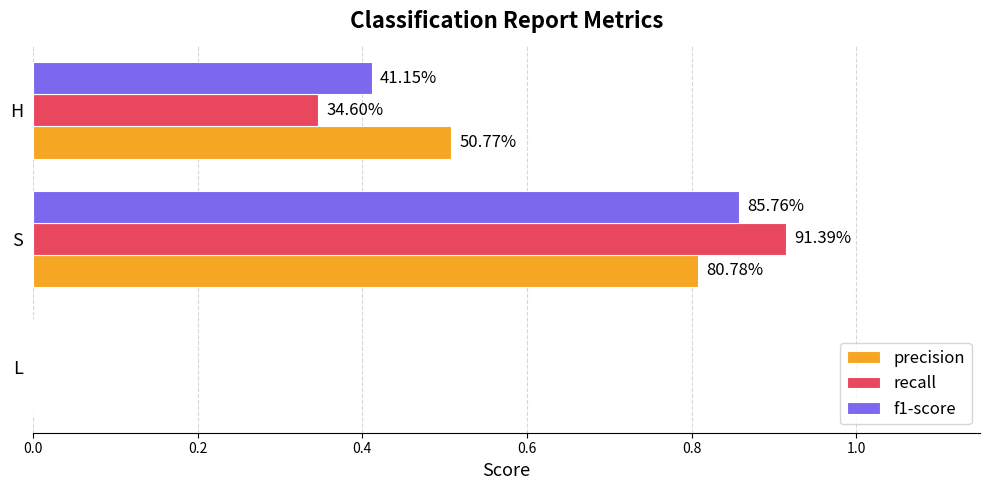

What is the sum of all recall values?

1.3